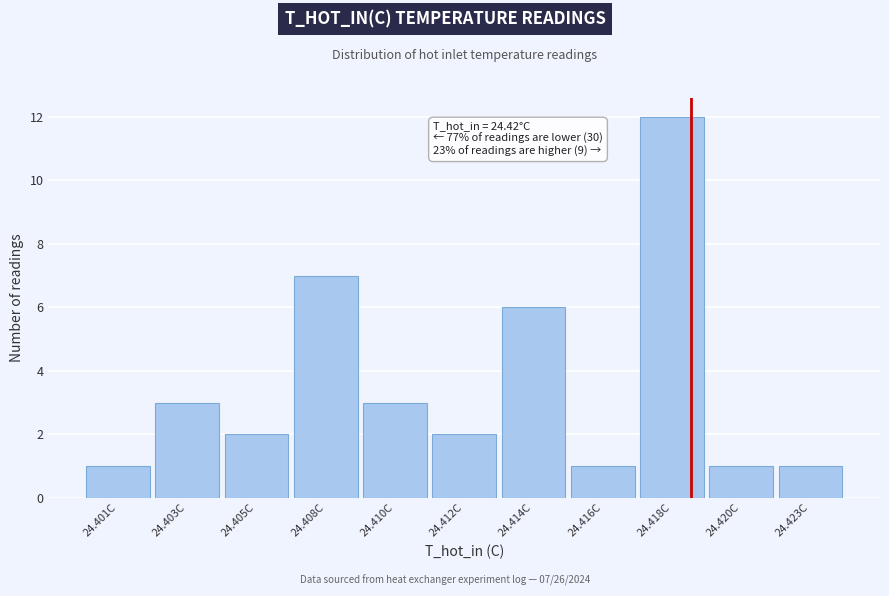

Reading left to right, transcribe all the data shown in this chart.

1	3	2	7	3	2	6	1	12	1	1